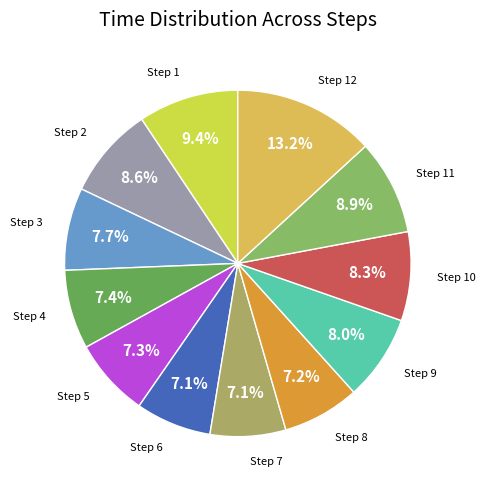

Is Step 10 the majority of the pie?

No